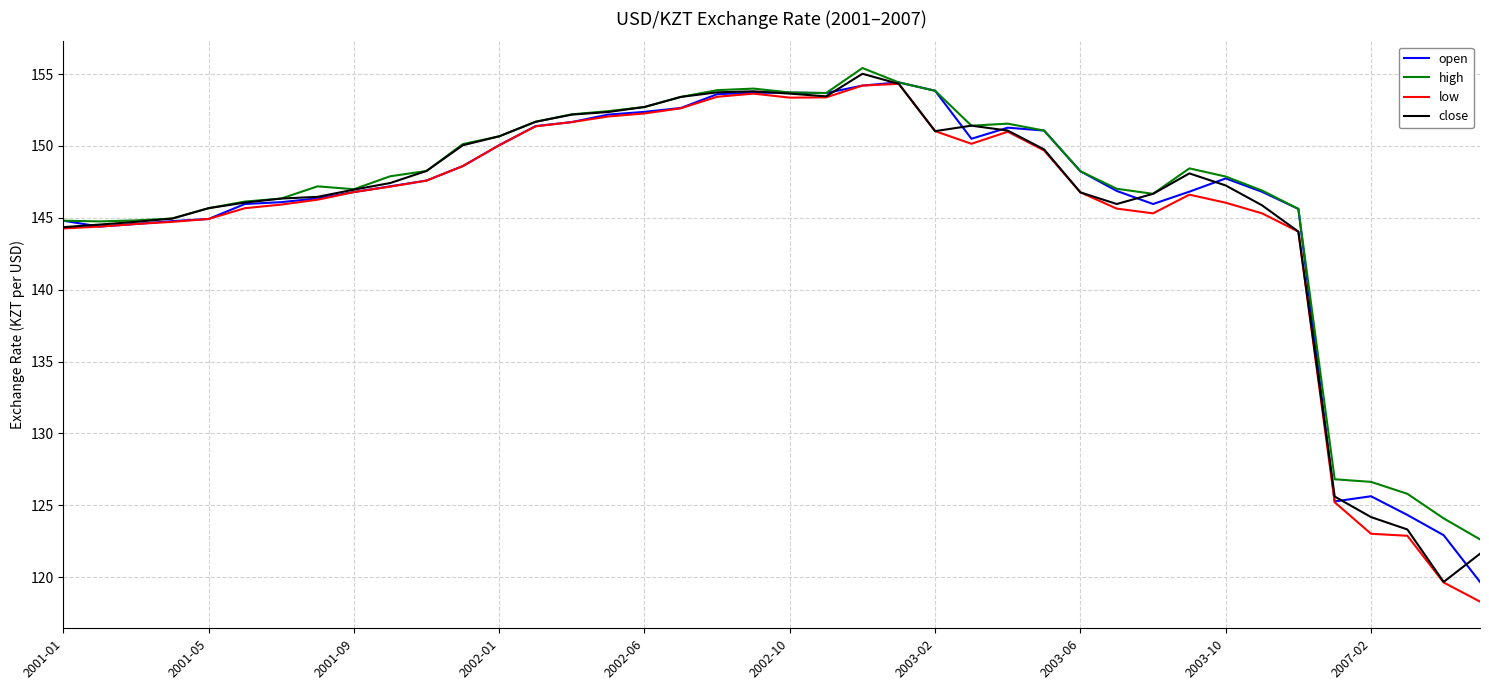

What are all the series names shown in the legend?

open, high, low, close